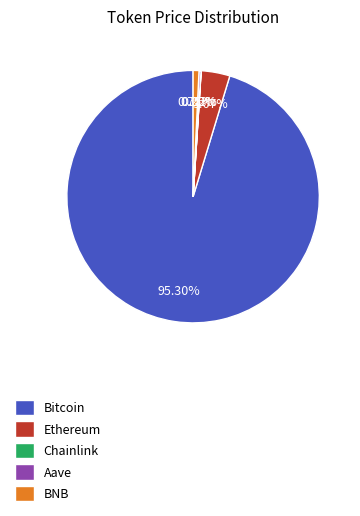

What is the majority slice?

Bitcoin